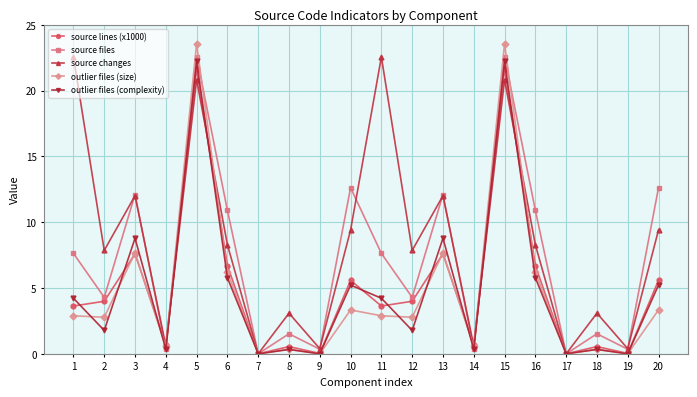

What is the spread (max minus min) of values at 20?

9.3